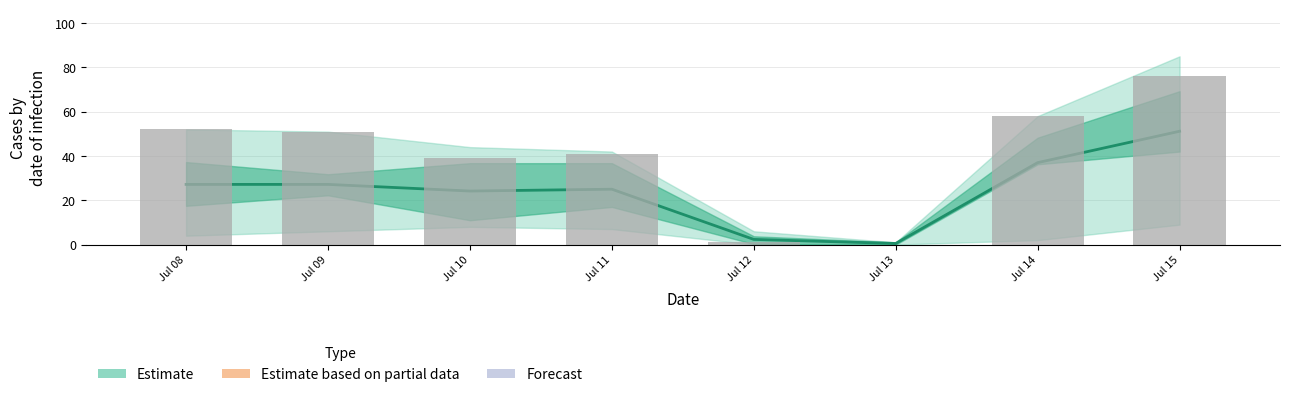

True or false: the data shows 43 at Jul 15.

False